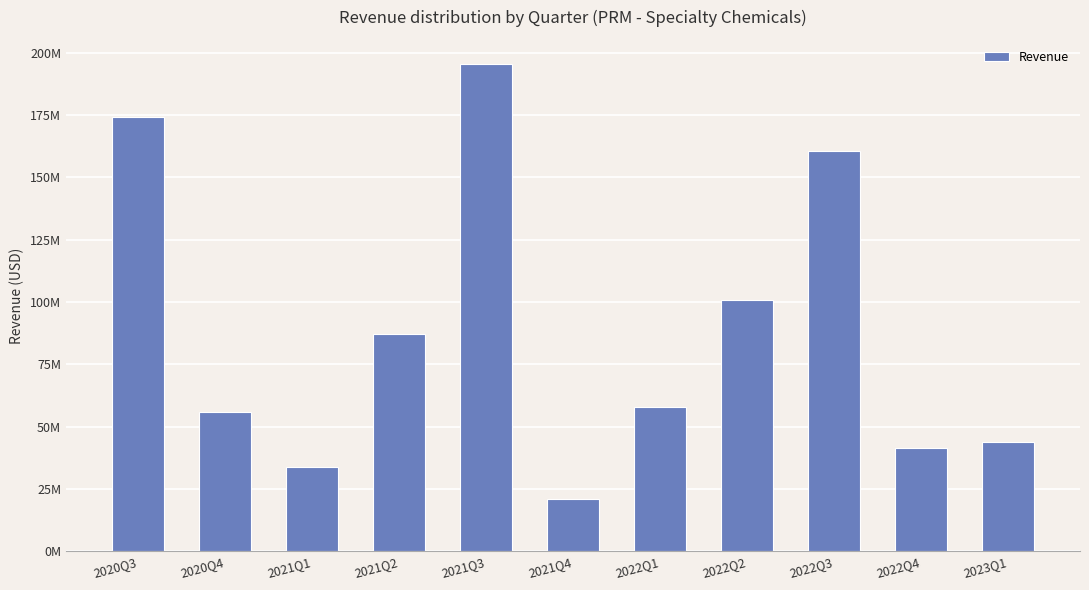

What is the sum of the values at 2021Q2 and 2022Q4?

128394000